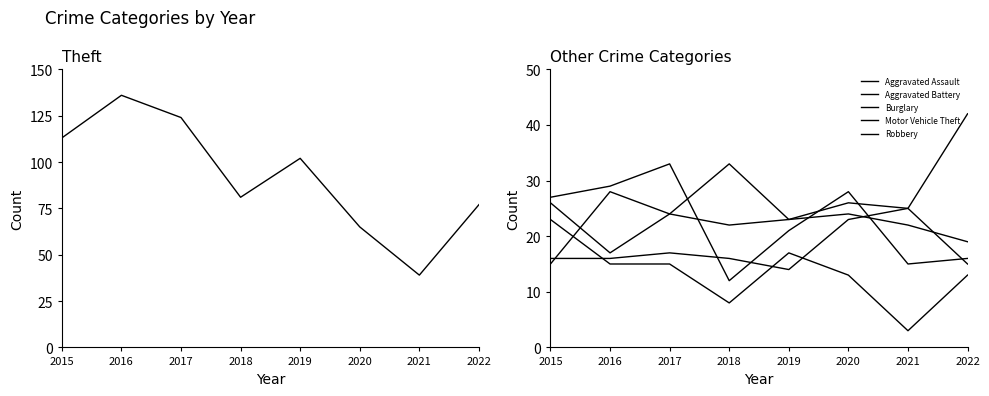

True or false: Aggravated Battery and Burglary intersect in this chart.

False